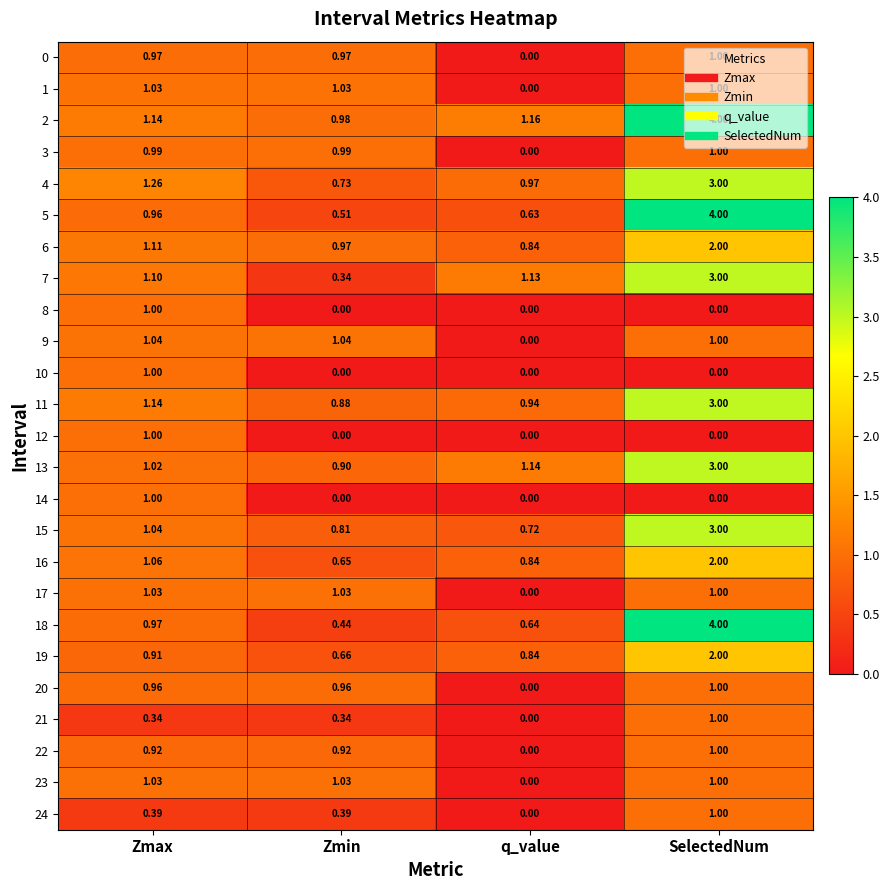

Is the value of 18 at q_value greater than the value of 21 at q_value?

Yes